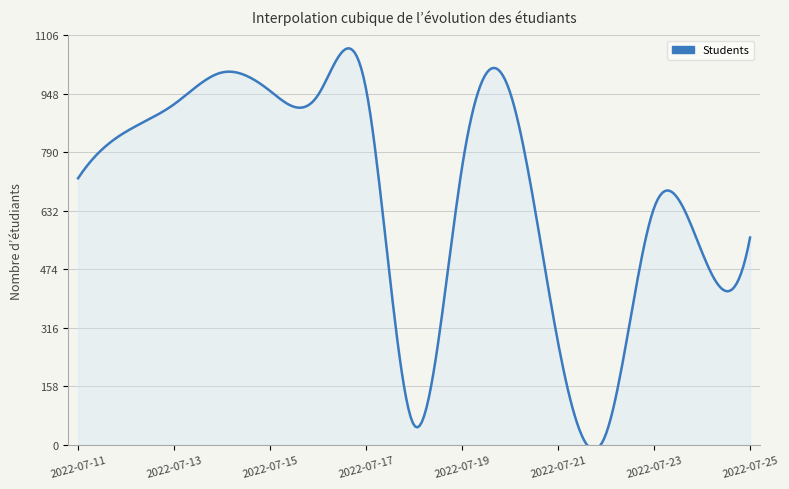

What is the change in value from 2022-07-22 to 2022-07-25?

+530